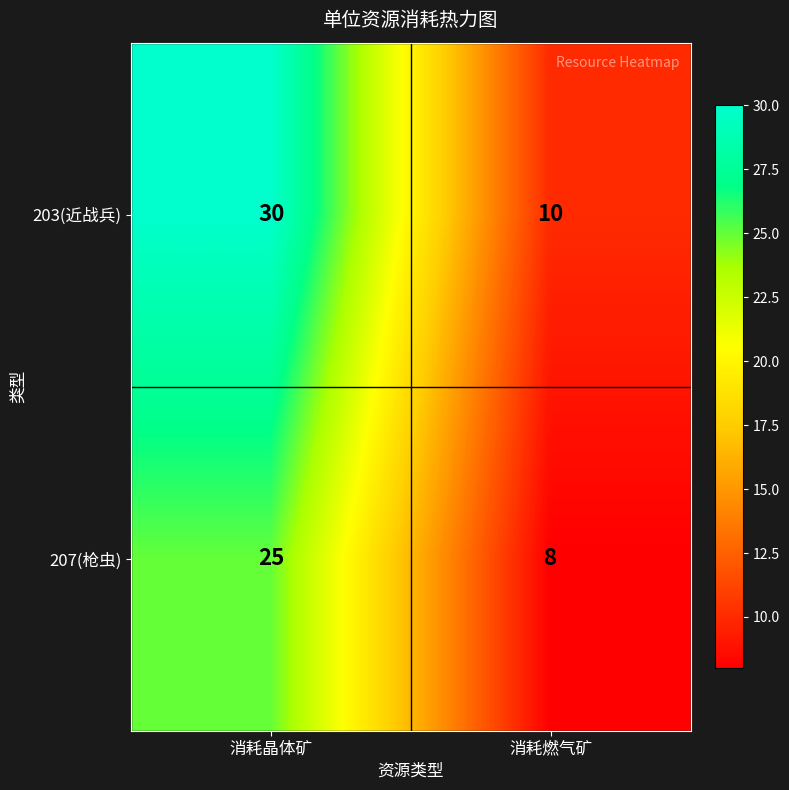

The value of 207(枪虫) at 消耗晶体矿 is 8. True or false?

False